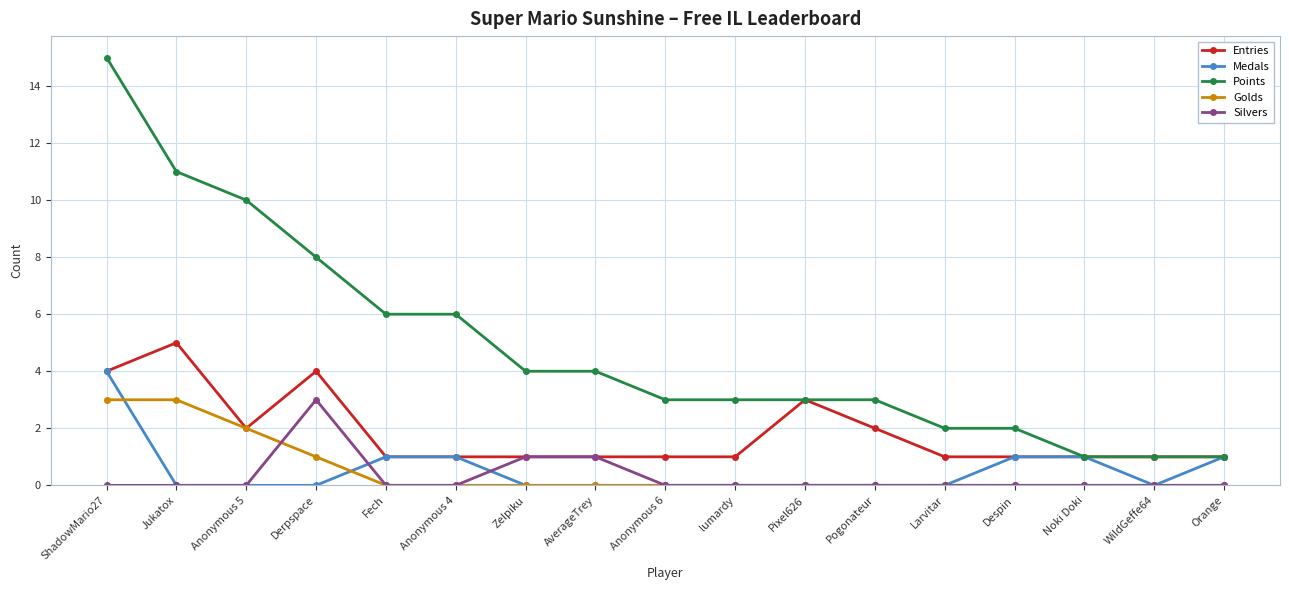

Which series has the largest total across all categories?

Points